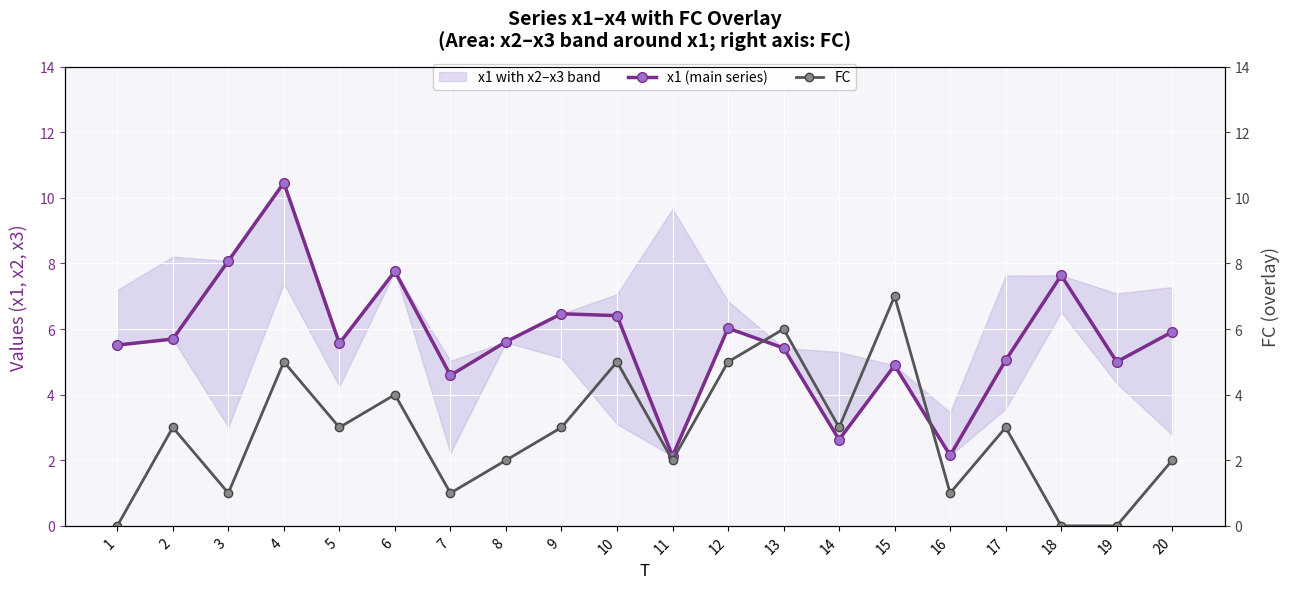

Is it true that FC equals 3.0 at 14?

True